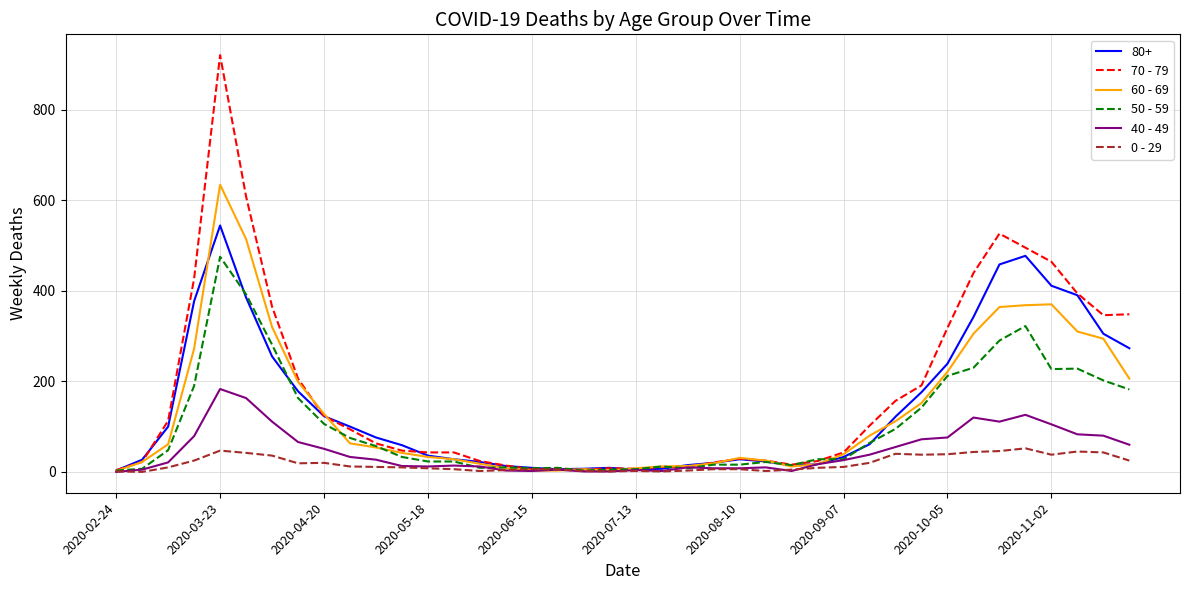

Which series has the largest range (max minus min)?

70 - 79